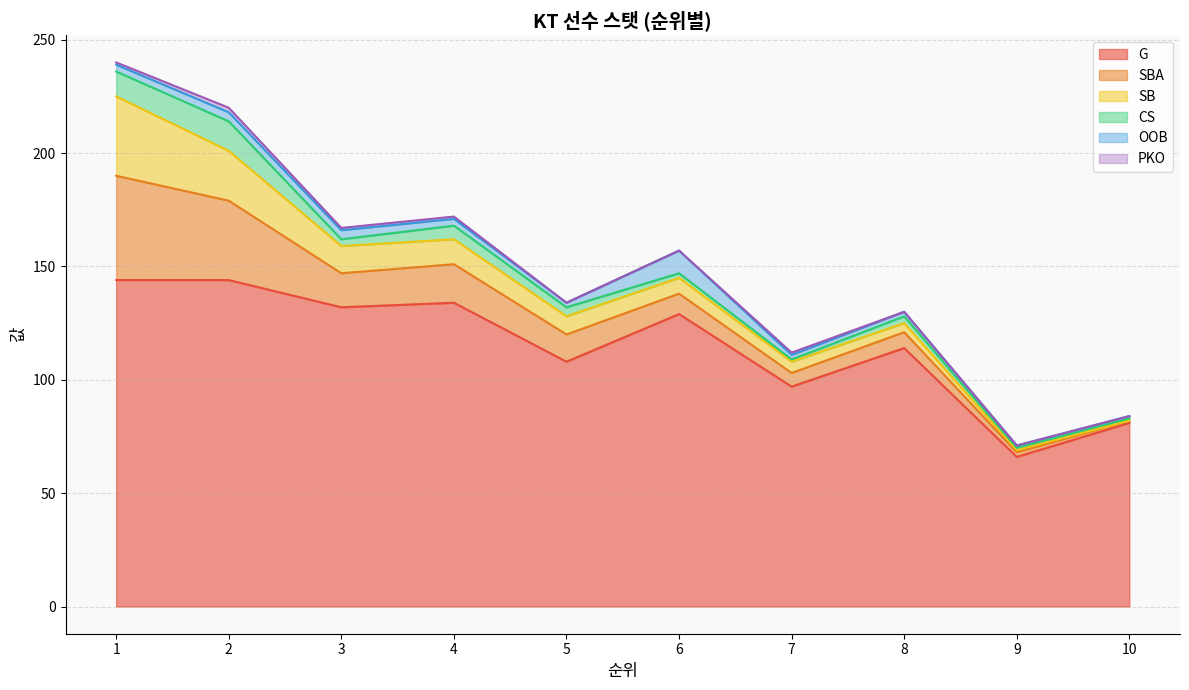

Reading left to right, list all the values displayed in this chart.

G: 144	144	132	134	108	129	97	114	66	81
SBA: 46	35	15	17	12	9	6	7	2	1
SB: 35	22	12	11	8	7	5	4	1	0
CS: 11	13	3	6	4	2	1	3	1	1
OOB: 3	4	4	3	2	10	2	2	1	1
PKO: 1	2	1	1	0	0	1	0	0	0